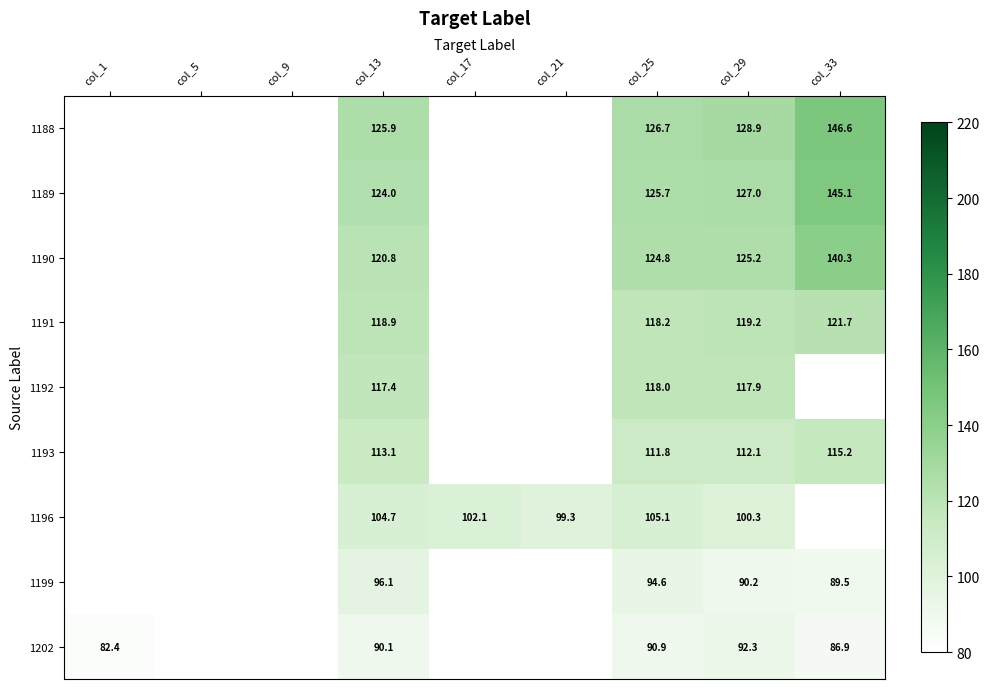

The 1193 series shows 115.2 at col_33. True or false?

True